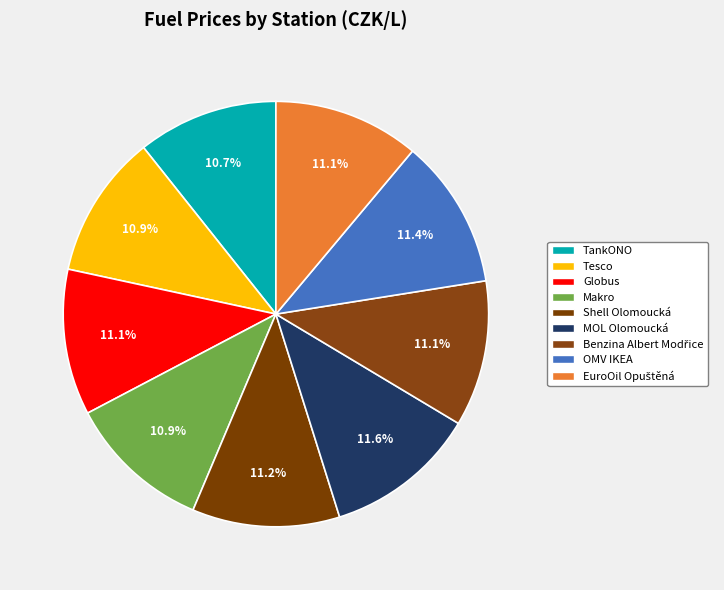

The Shell Olomoucká slice represents 23% of the pie. True or false?

False